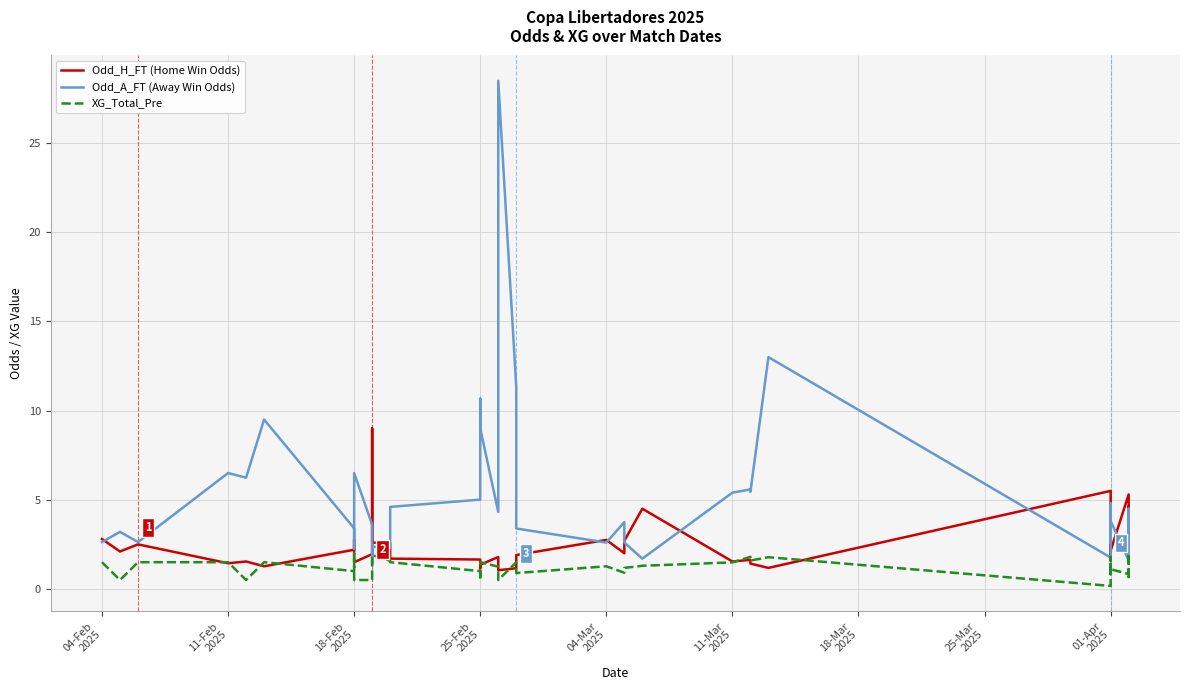

What is the highest value of the XG_Total_Pre series?

2.0